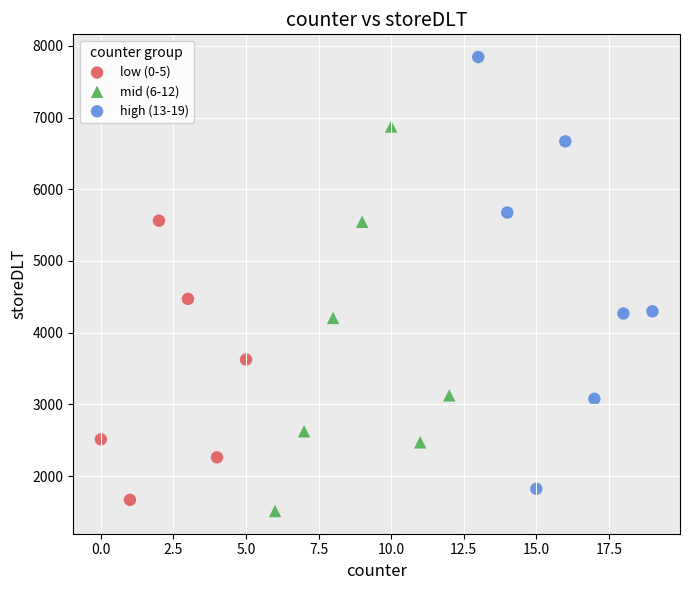

Which series has the largest Y range (max minus min)?

high (13-19)